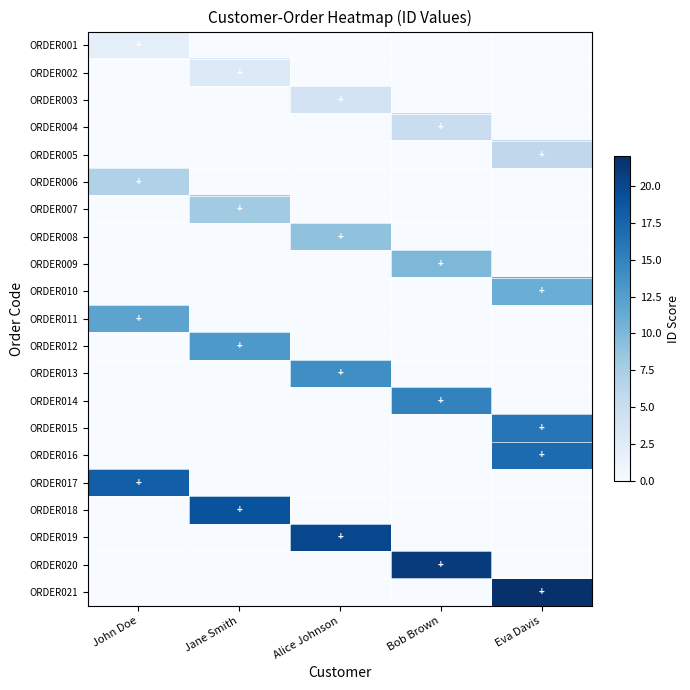

At how many categories does at least one series exceed 1?

5